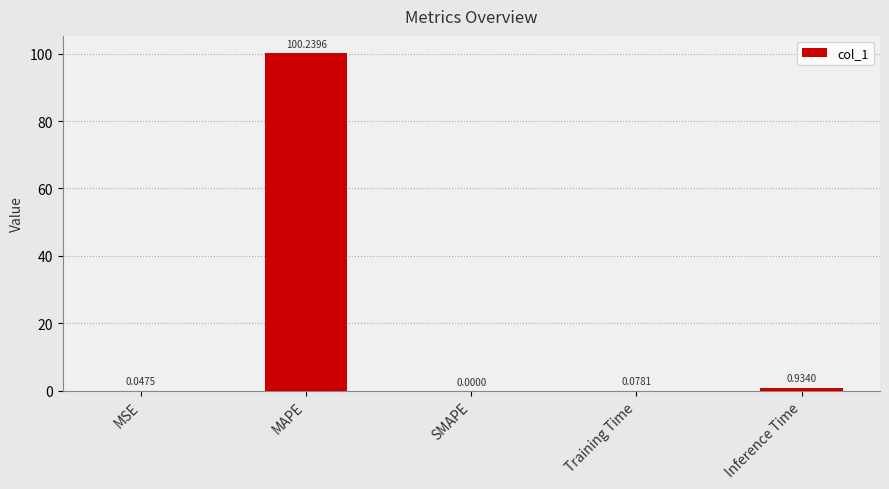

How many data points does each series have?

5